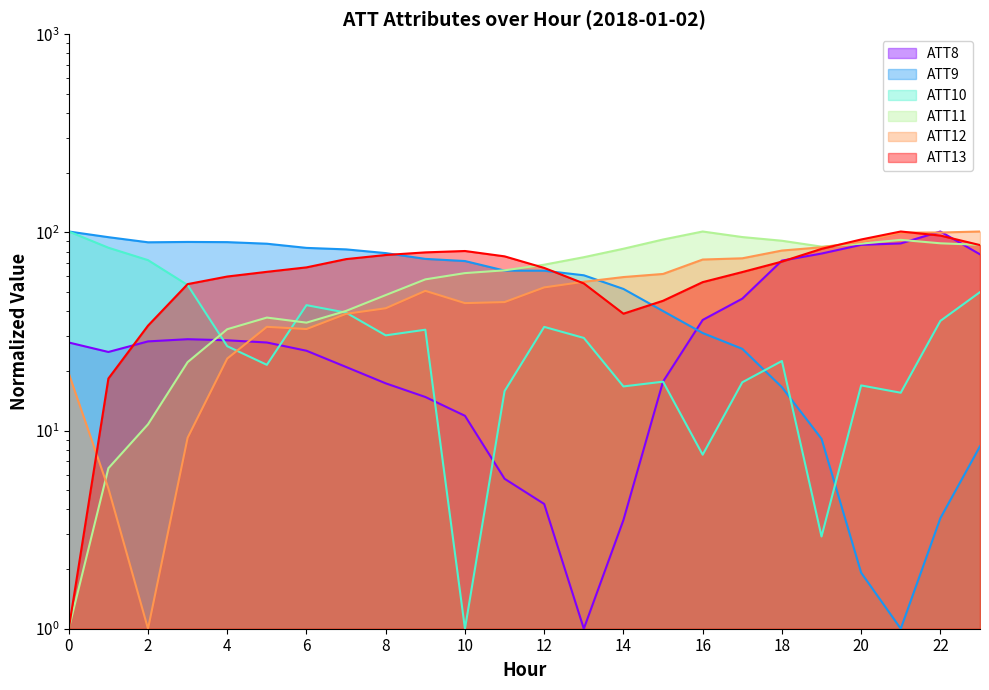

True or false: ATT10 has a value of 9.2 at 4.

False